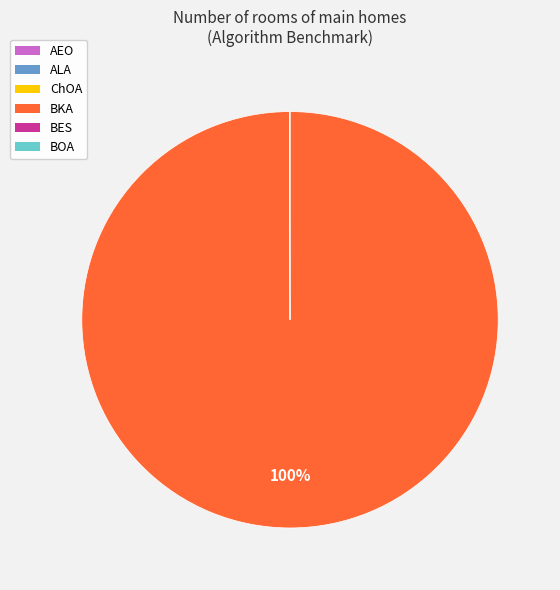

Is there any slice that represents more than half of the pie?

Yes